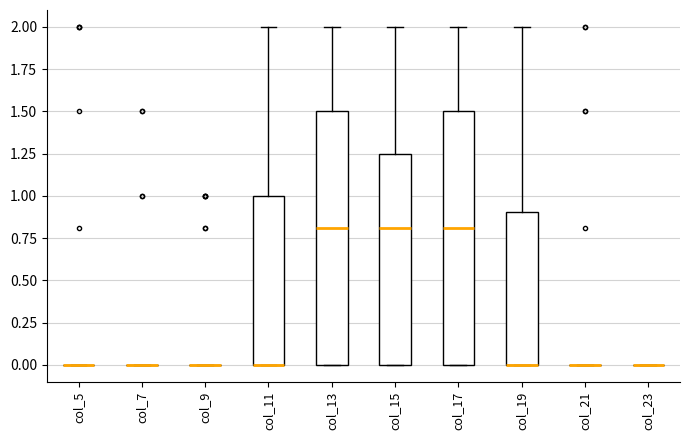

Reading left to right, read every box against the y-axis: the position of its median line, the range the box covers, and the ends of its whiskers. The values are not printed on the chart, so give them approximately, as read against the axis.

col_5: box collapsed to a line at 0.00, whiskers 0.00 to 0.00
col_7: box collapsed to a line at 0.00, whiskers 0.00 to 0.00
col_9: box collapsed to a line at 0.00, whiskers 0.00 to 0.00
col_11: median 0.00 (drawn on the box's lower edge), box 0.00 to 1.00, whiskers 0.00 to 2.00
col_13: median 0.80, box 0.00 to 1.50, whiskers 0.00 to 2.00
col_15: median 0.80, box 0.00 to 1.25, whiskers 0.00 to 2.00
col_17: median 0.80, box 0.00 to 1.50, whiskers 0.00 to 2.00
col_19: median 0.00 (drawn on the box's lower edge), box 0.00 to 0.90, whiskers 0.00 to 2.00
col_21: box collapsed to a line at 0.00, whiskers 0.00 to 0.00
col_23: box collapsed to a line at 0.00, whiskers 0.00 to 0.00